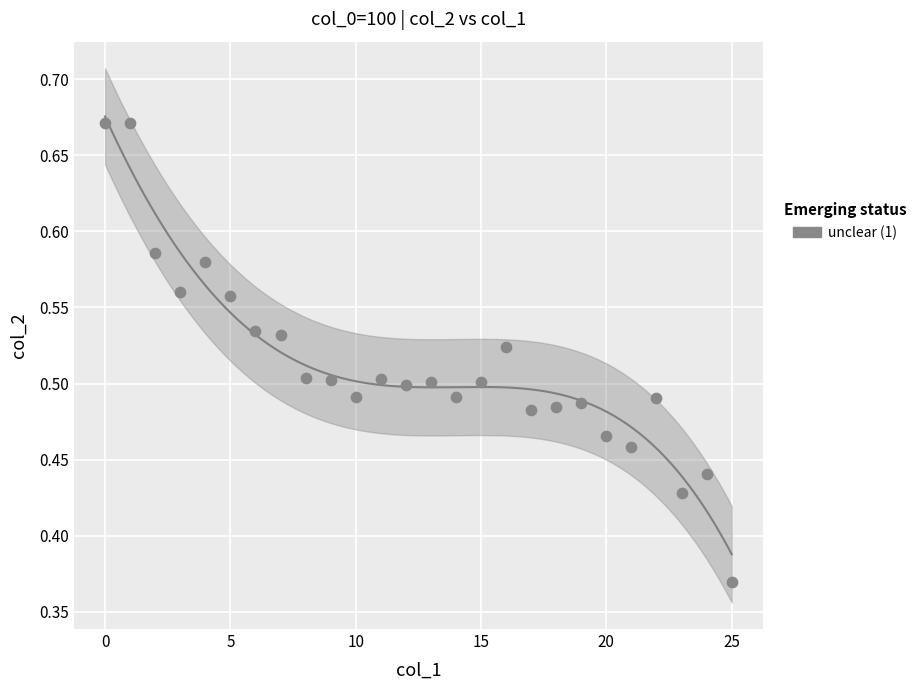

What is the range of Y values (max minus min)?

0.3